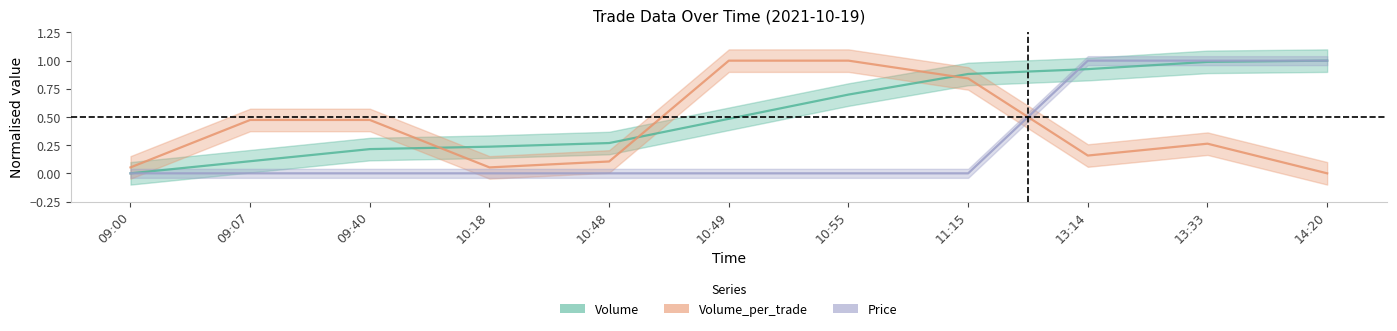

Reading right to left, what are all the values shown in this chart?

Volume: 1.0	1.0	0.9	0.9	0.7	0.5	0.3	0.2	0.2	0.1	0.0
Volume_per_trade: 0.0	0.3	0.2	0.8	1.0	1.0	0.1	0.1	0.5	0.5	0.1
Price: 1.0	1.0	1.0	0.0	0.0	0.0	0.0	0.0	0.0	0.0	0.0